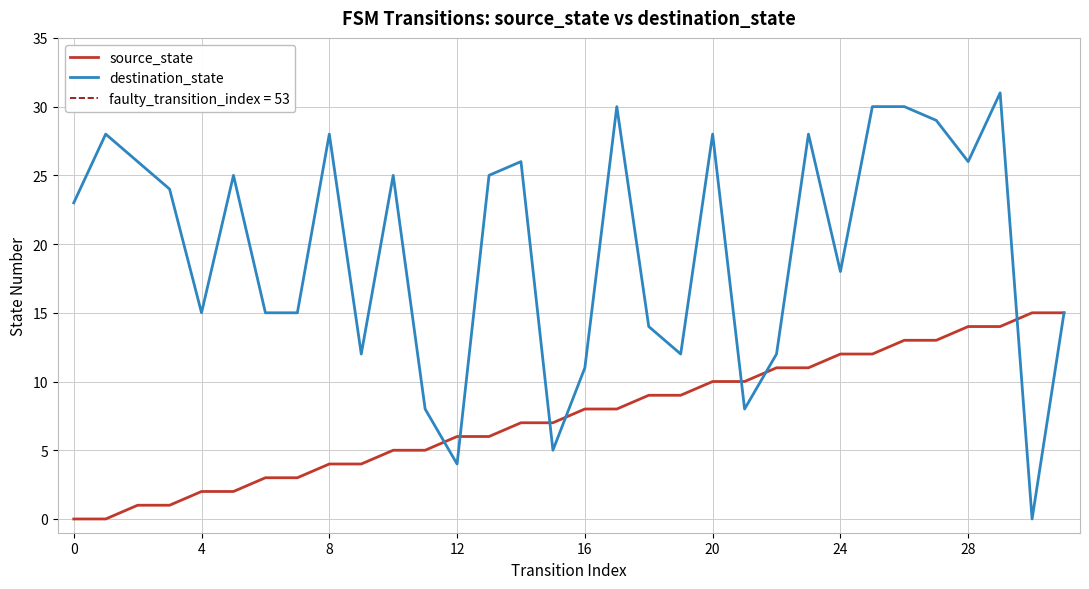

How many data points in source_state are above 8?

14